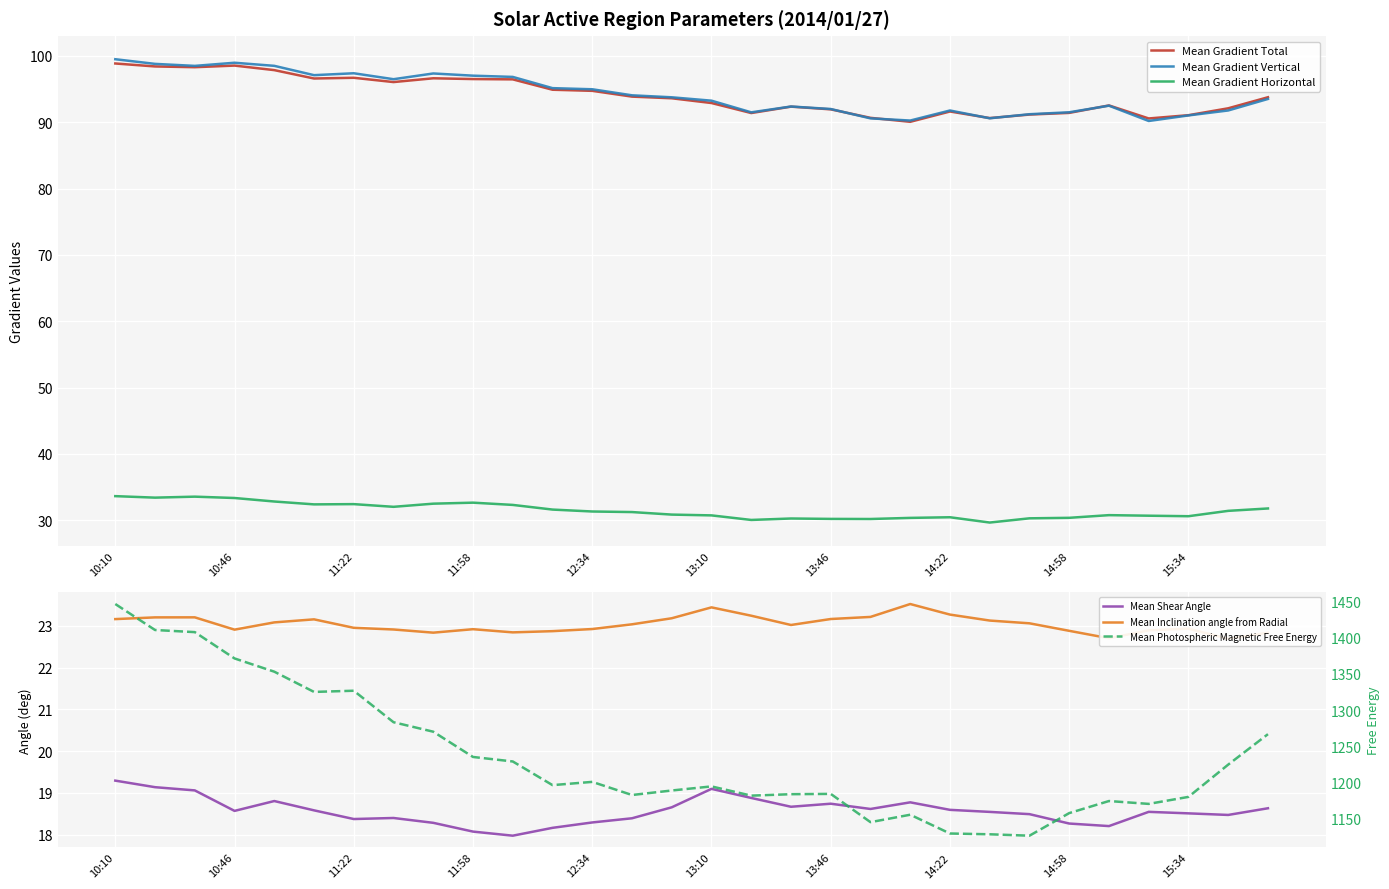

At how many categories does at least one series exceed 1076?

30